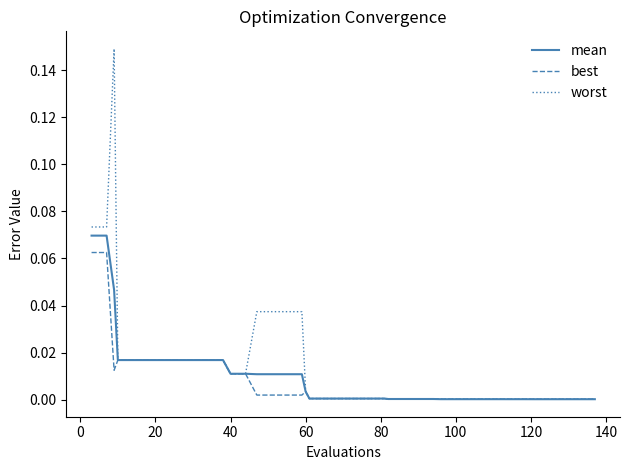

Which series has the largest range (max minus min)?

worst